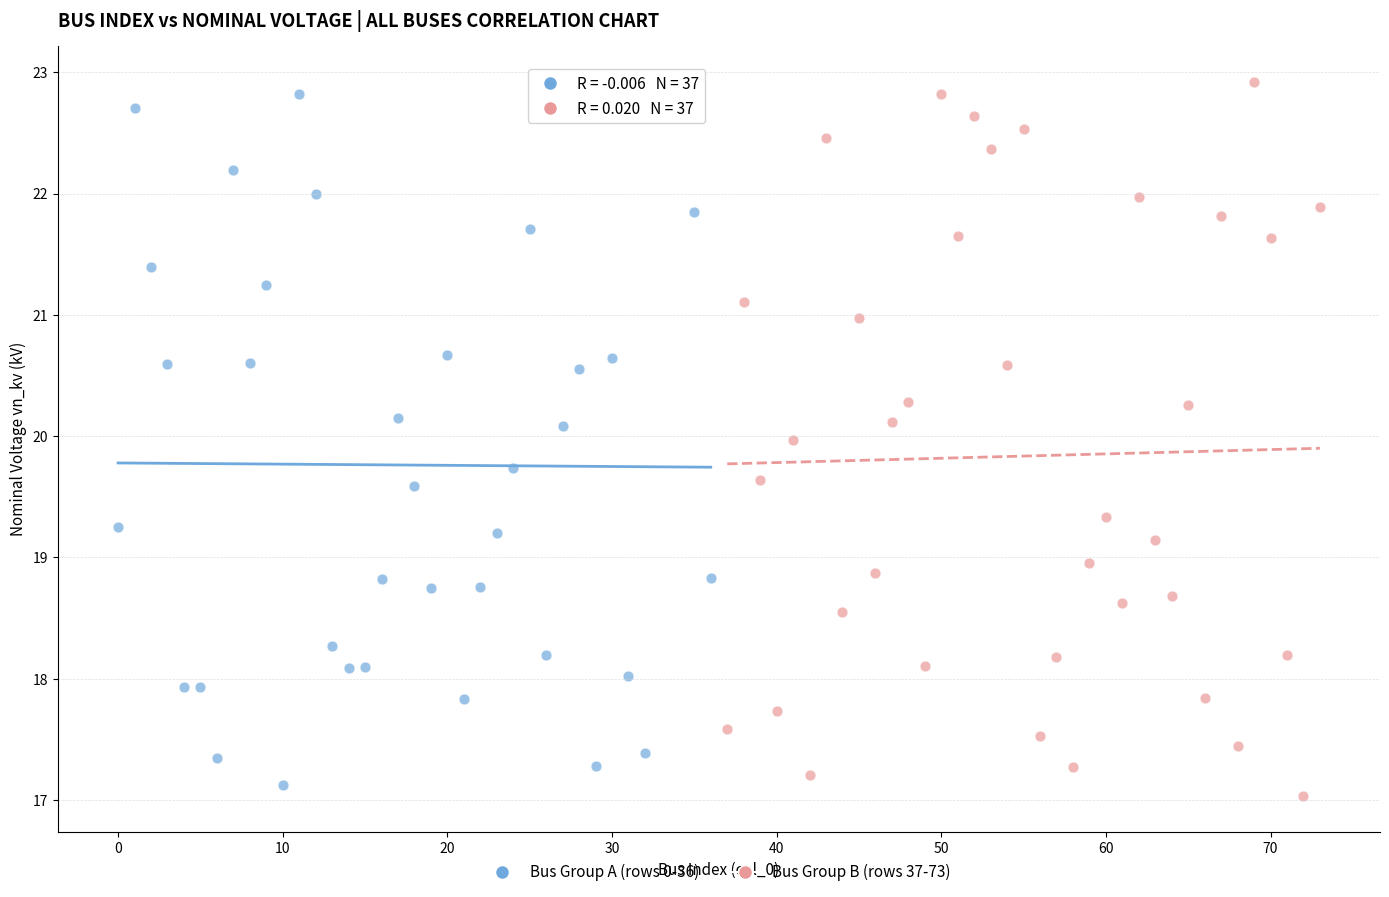

Which series has the widest spread of Y values?

Bus Group B (rows 37-73)